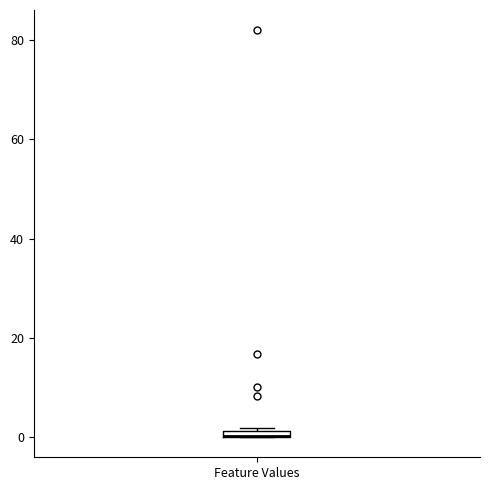

Where is the upper edge of the box for Feature Values on the y-axis? The values are not printed on the chart, so give them approximately, as read against the axis.

2